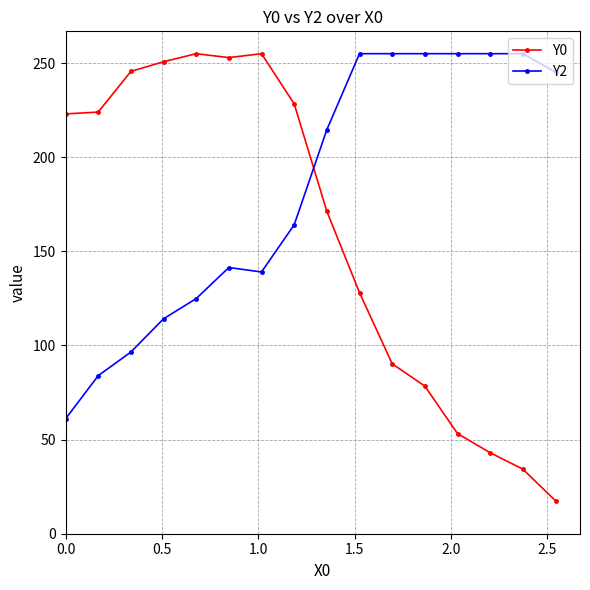

What is the value of the Y2 point at the 7th from the left?

139.1